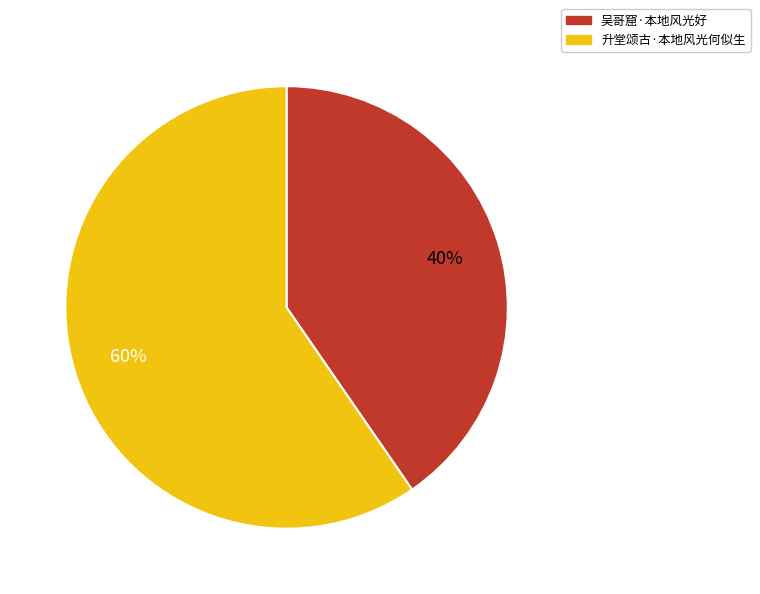

Between 吴哥窟·本地风光好 and 升堂颂古·本地风光何似生, which is larger?

升堂颂古·本地风光何似生